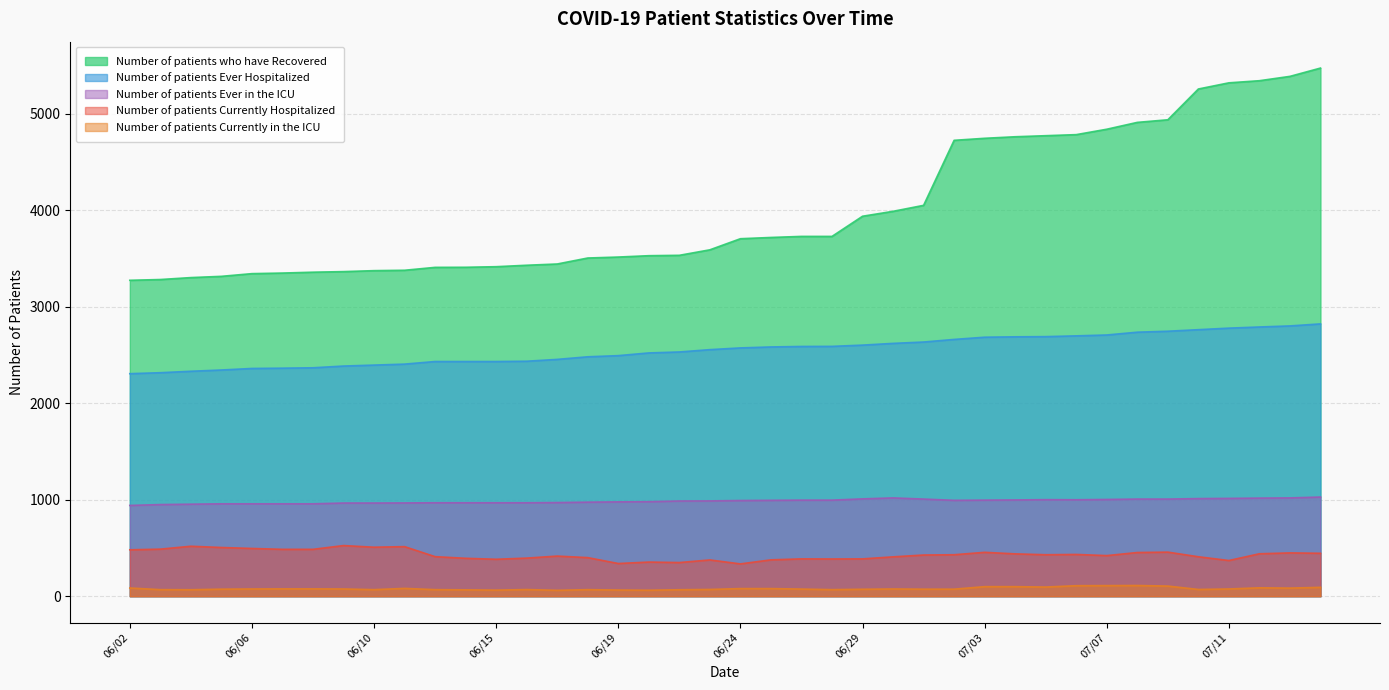

What is the difference between the maximum and minimum values in the Number of patients Currently Hospitalized series?

190